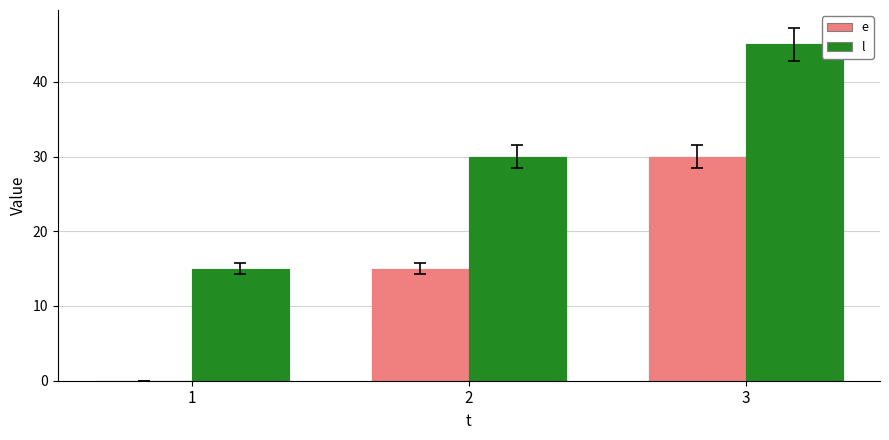

Reading left to right, transcribe all the data shown in this chart.

e: 0	15	30
l: 15	30	45